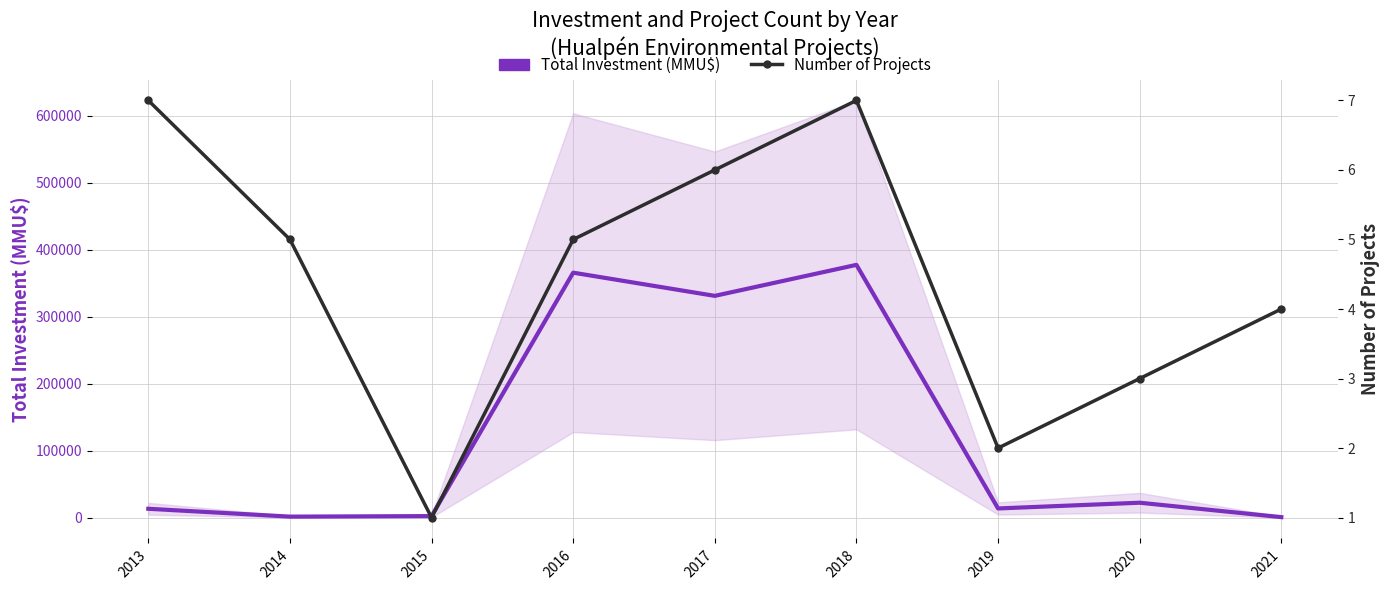

At how many categories does at least one series exceed 248353?

3